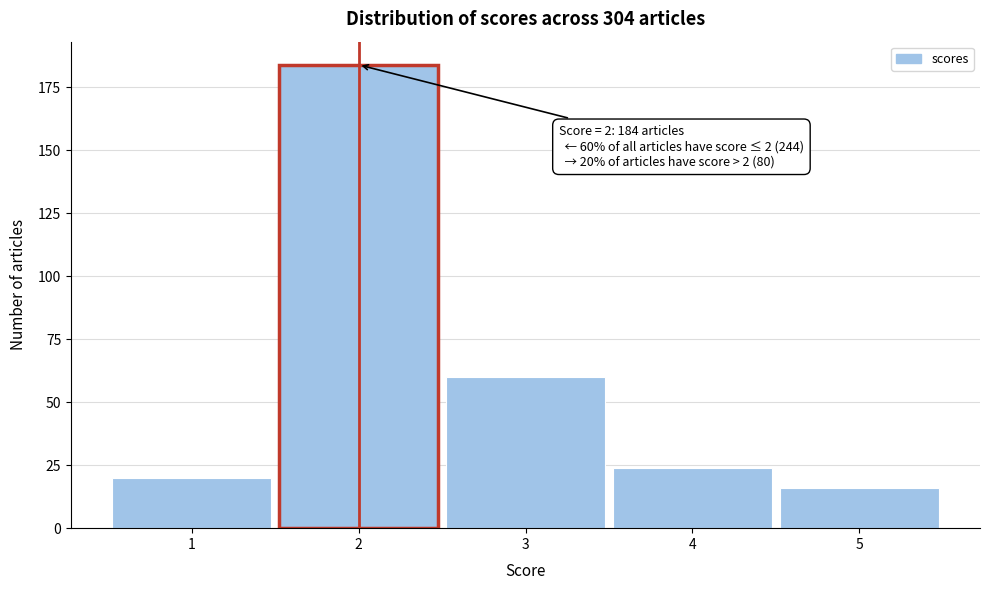

Reading left to right, extract all data points from this chart.

1=20	2=184	3=60	4=24	5=16